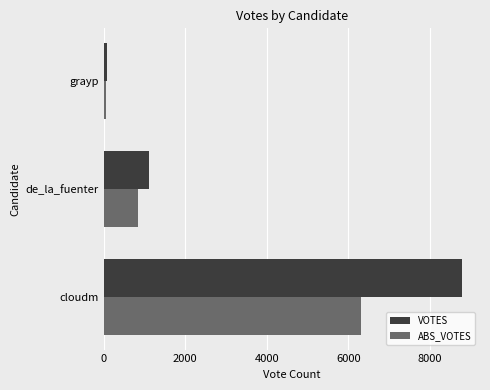

What is the sum of all ABS_VOTES values?

7210